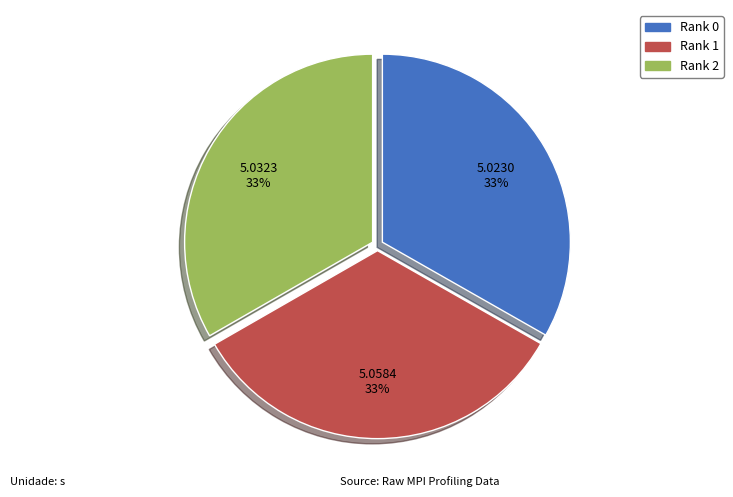

What percentage is the Rank 2 slice, to the nearest percent?

33%